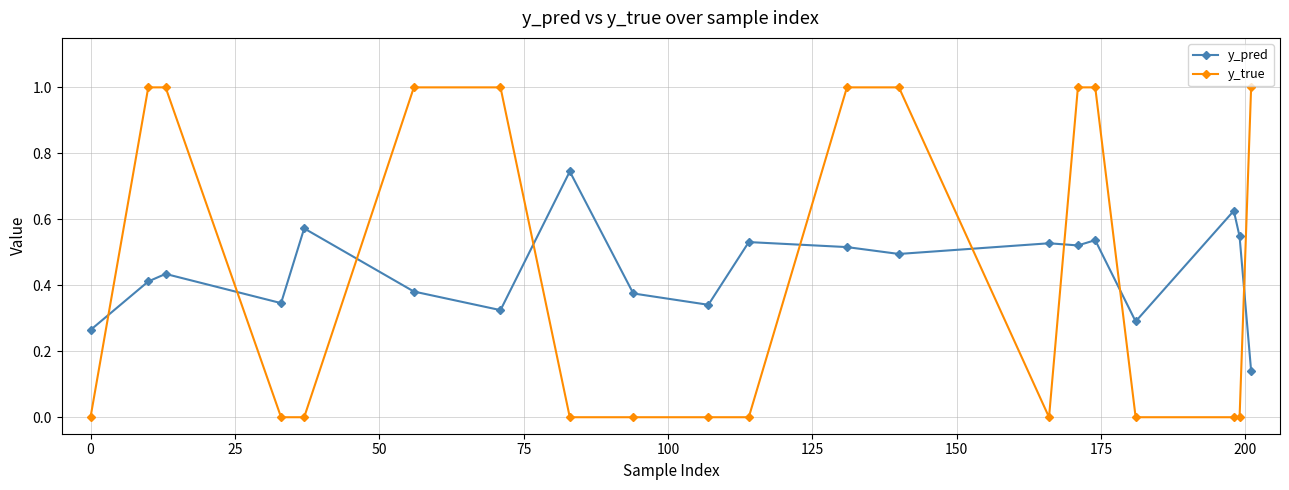

At how many categories does at least one series exceed 0?

20